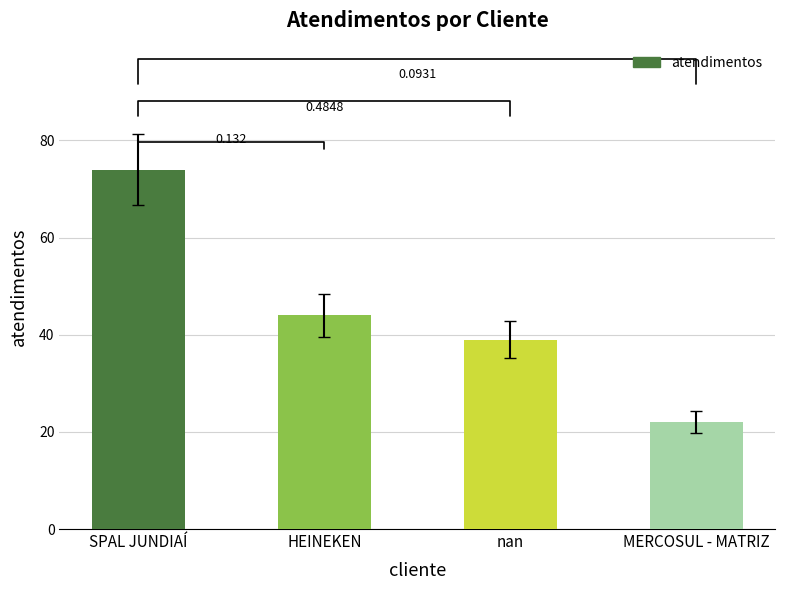

What is the maximum value shown in the chart?

74